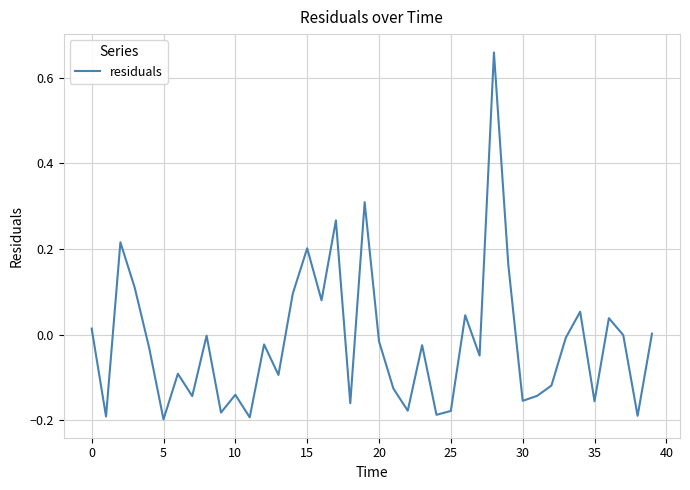

What is the difference between the maximum and minimum values?

0.9